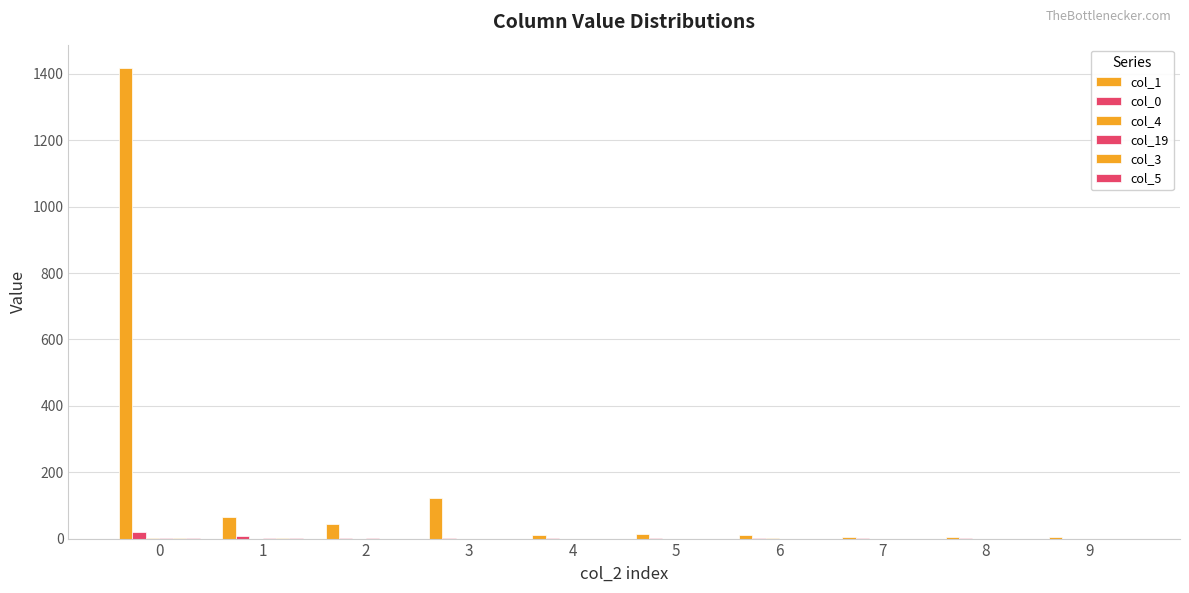

What is the sum of all col_4 values?

3